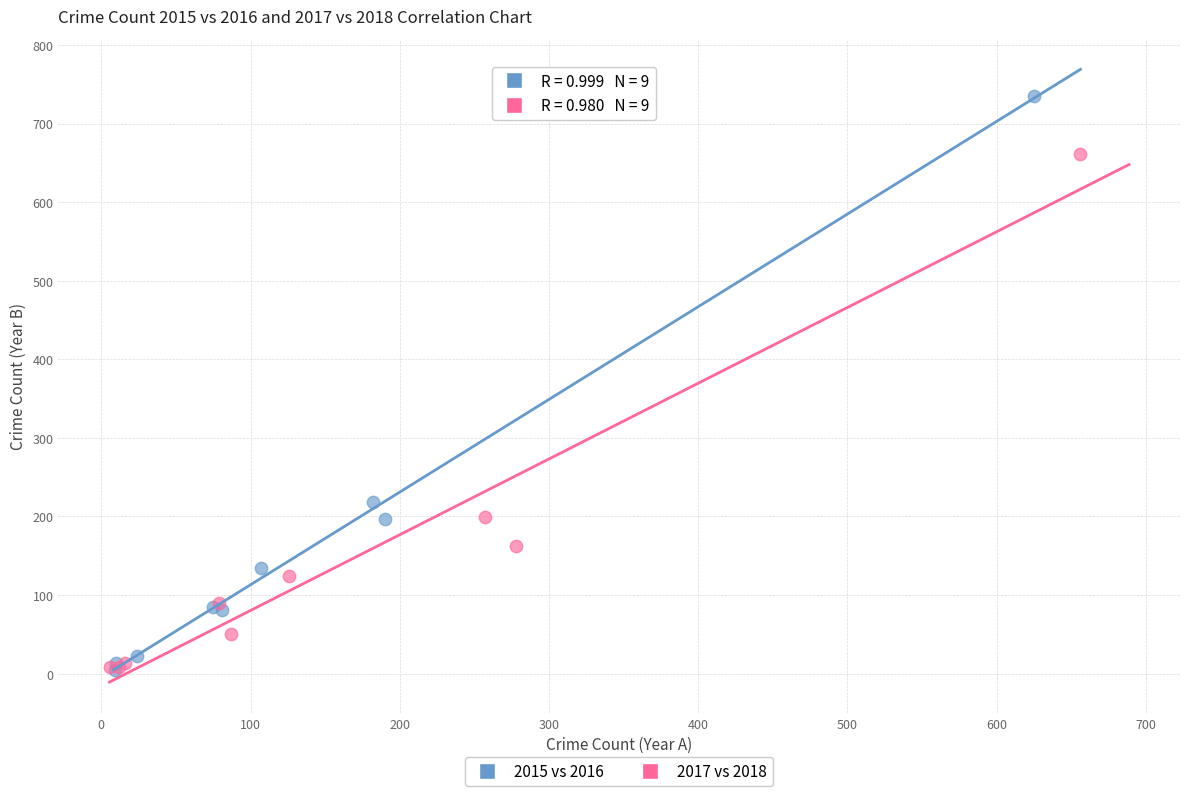

Which series has the widest spread of Y values?

2015 vs 2016